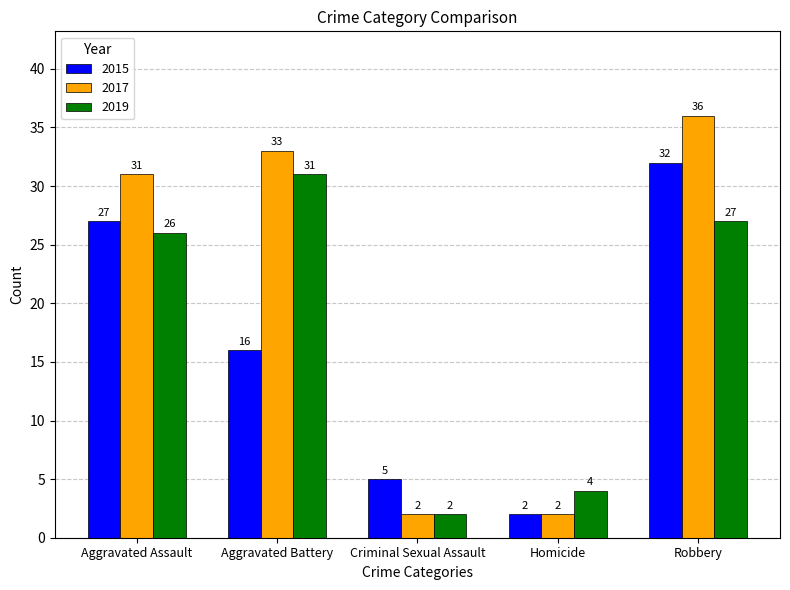

Which series has the largest total across all categories?

2017